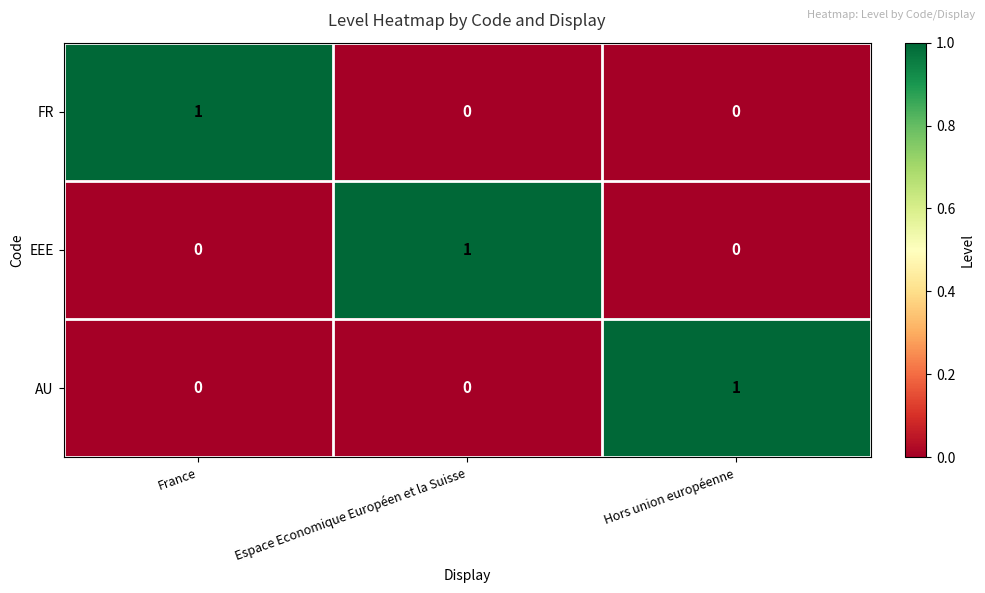

What is the difference between the highest and lowest values at Espace Economique Européen et la Suisse?

1